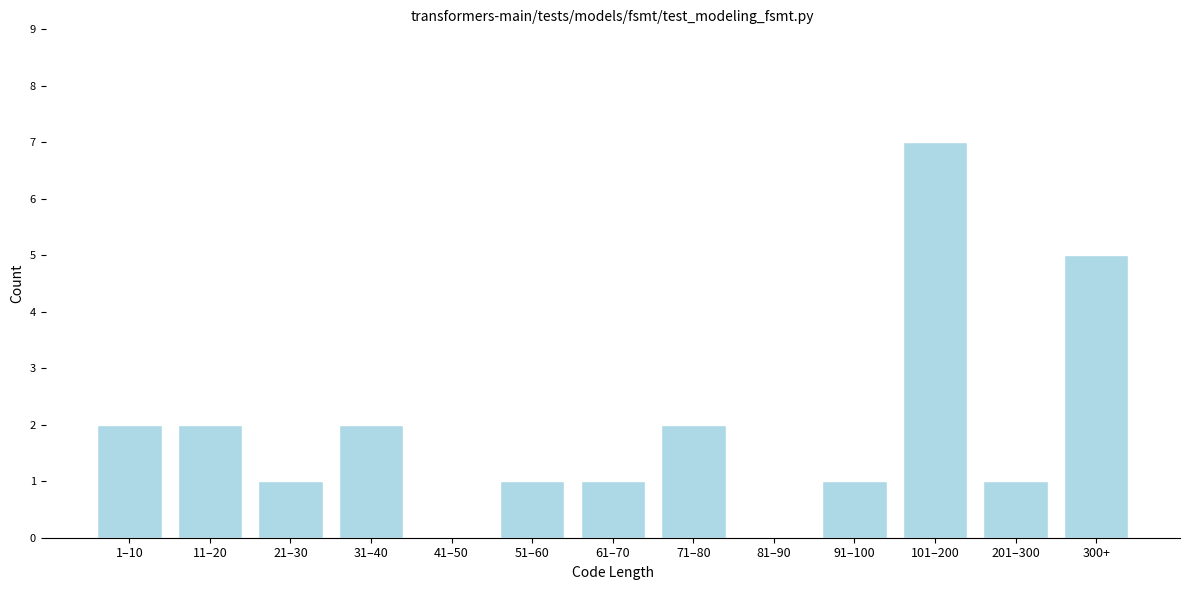

Reading left to right, list all the values displayed in this chart.

1–10=2	11–20=2	21–30=1	31–40=2	41–50=0	51–60=1	61–70=1	71–80=2	81–90=0	91–100=1	101–200=7	201–300=1	300+=5